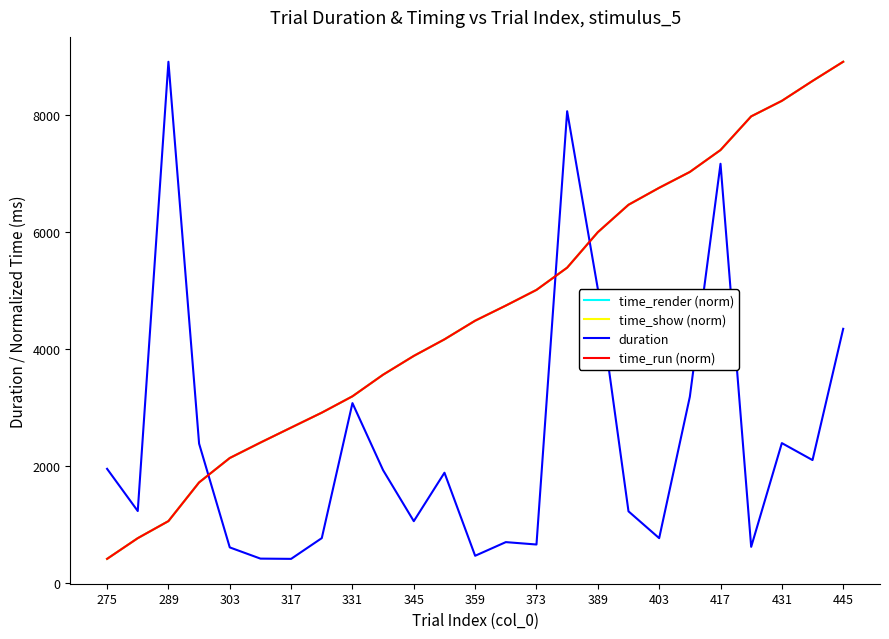

What is the sum of all time_show (norm) values?

115744.4